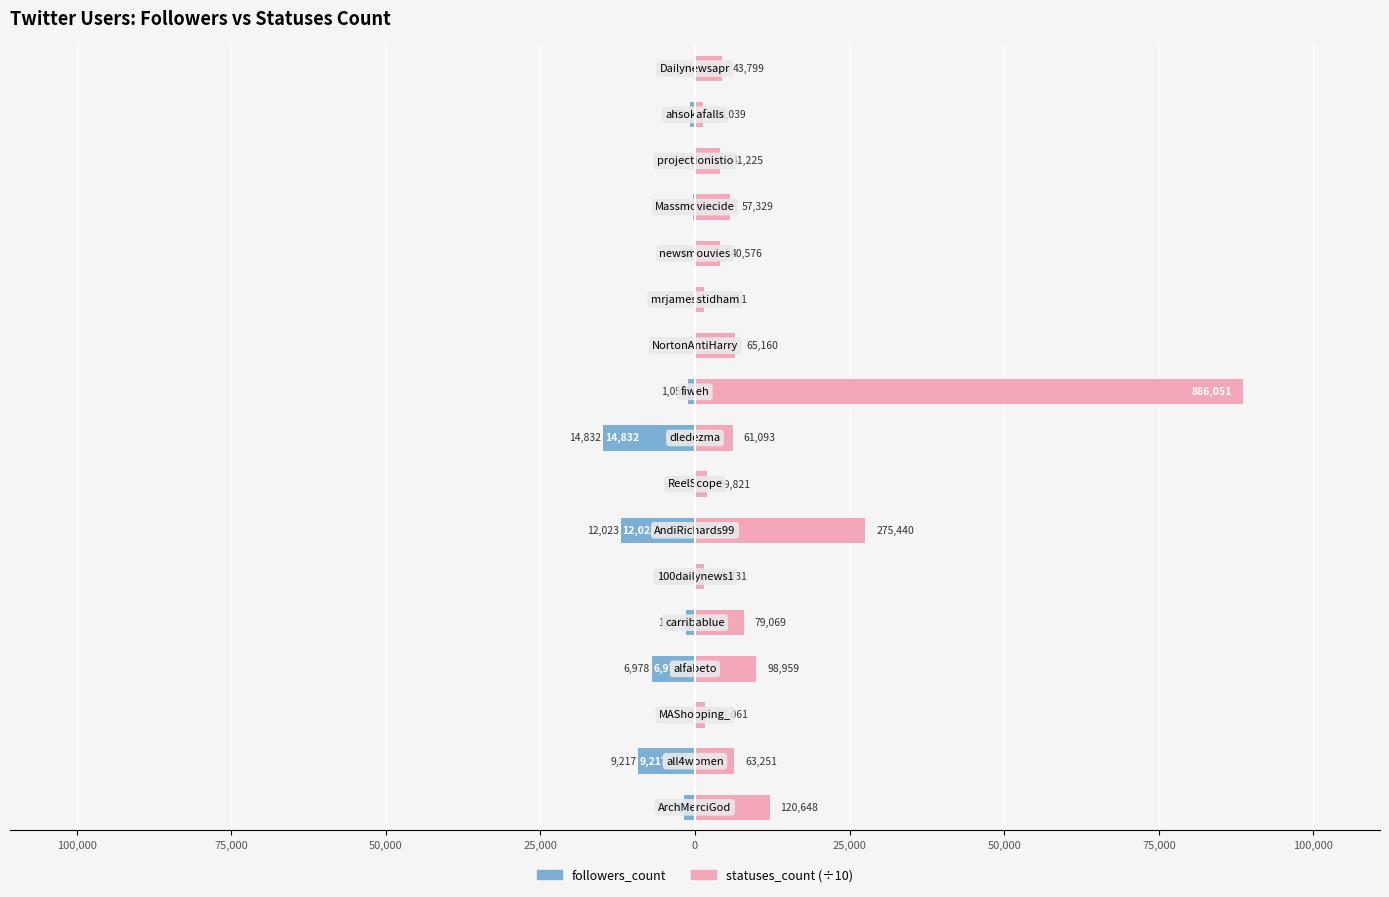

What is the difference between the highest and lowest values at 16?

4403.9